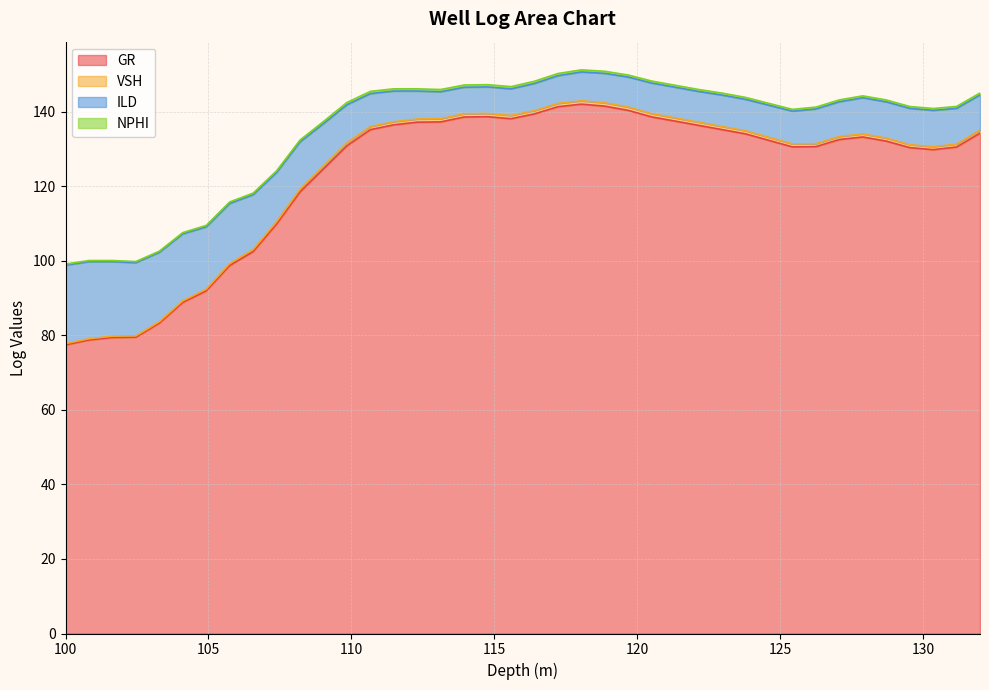

What is the minimum value shown in the chart?

77.4